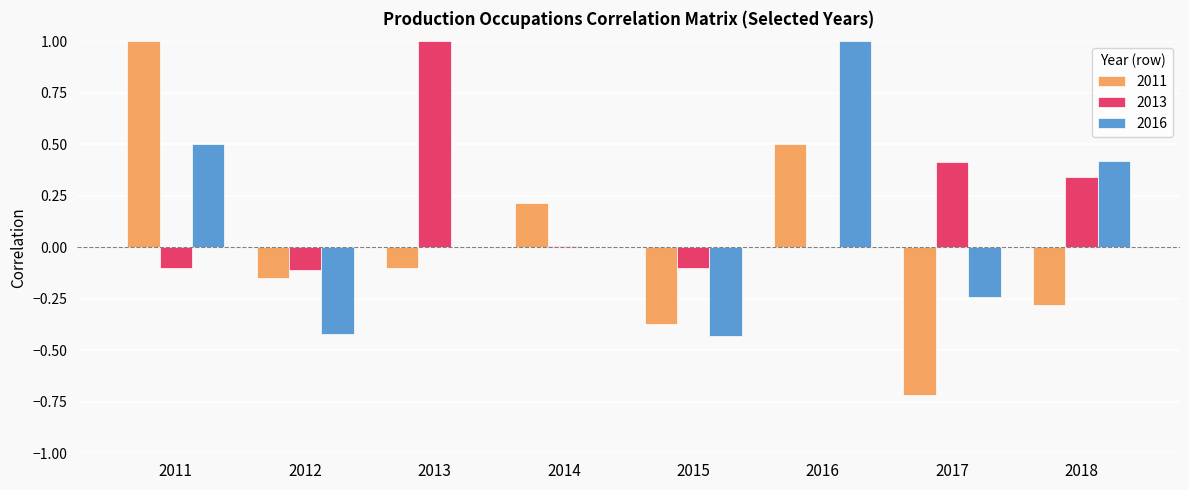

The 2016 series shows 0.5 at 2011. True or false?

True